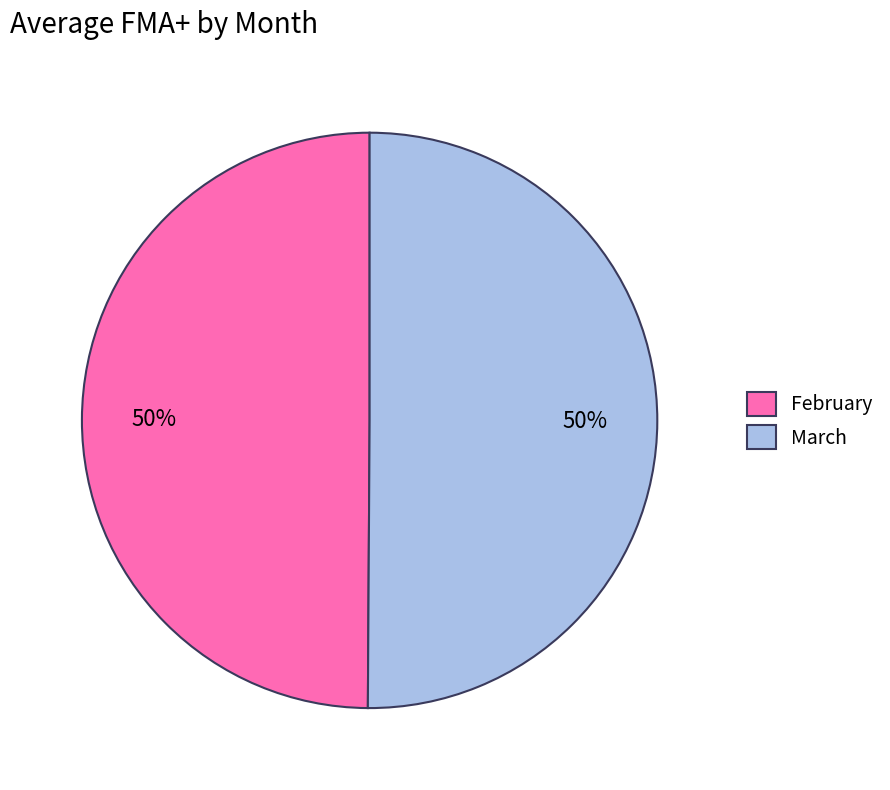

What is the ratio of the value at March to the value at February?

1.0